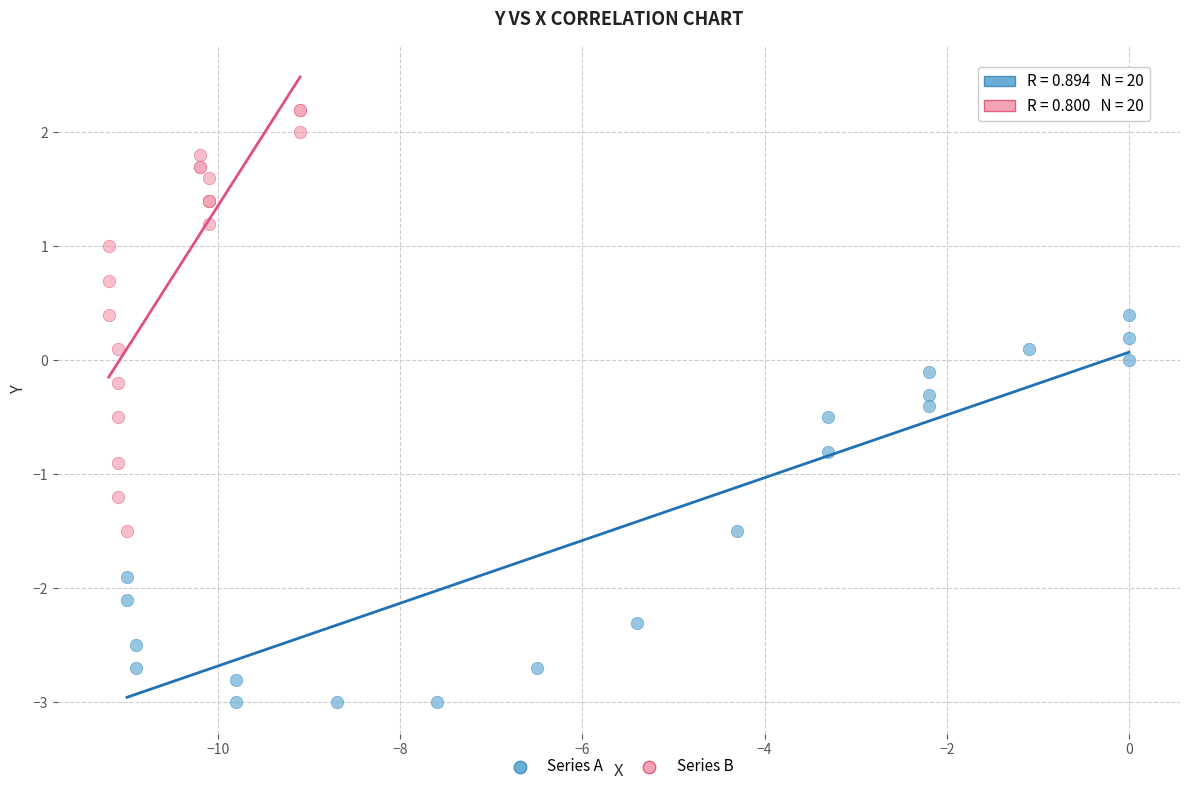

Which series has the largest Y range (max minus min)?

Series B